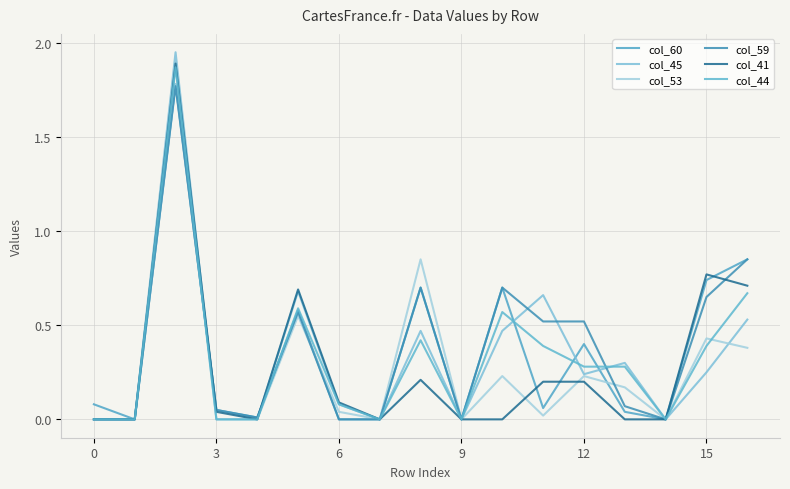

Does the chart display data point markers on the line(s)?

No